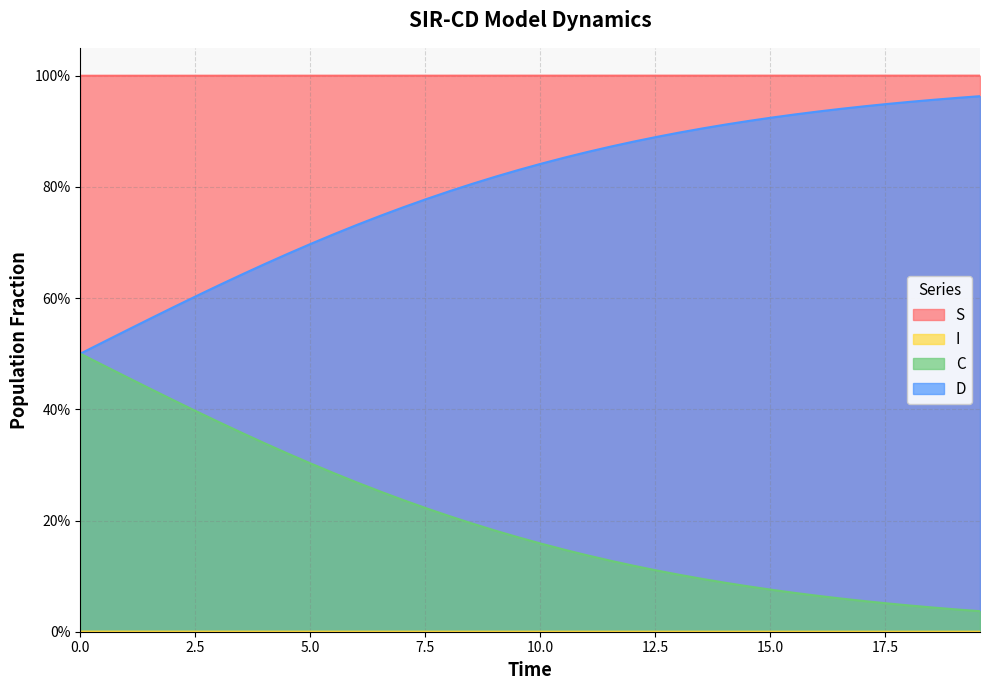

Does the chart display data point markers on the line(s)?

No